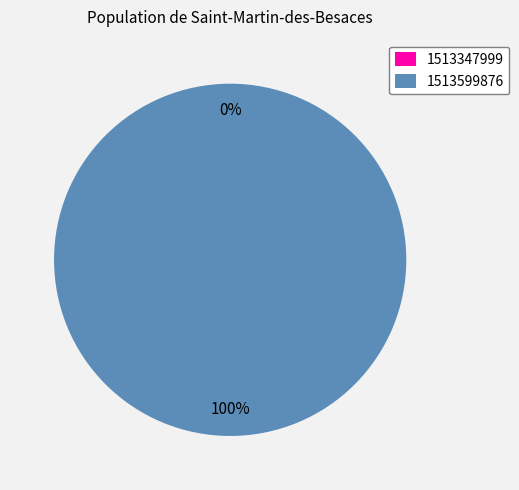

To the nearest percent, what portion does 1513599876 represent?

100%